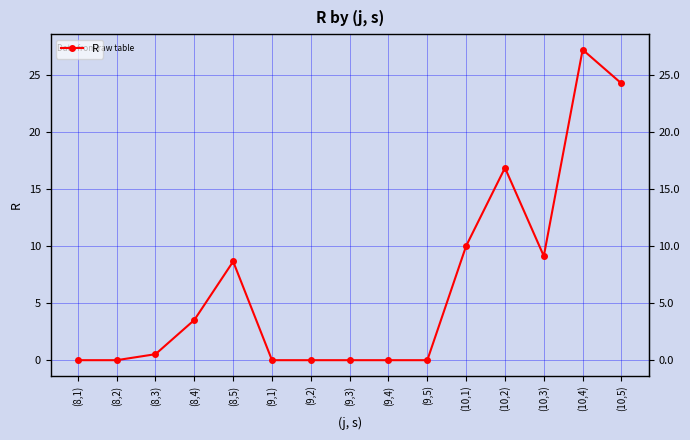

What is the greatest value displayed?

27.2